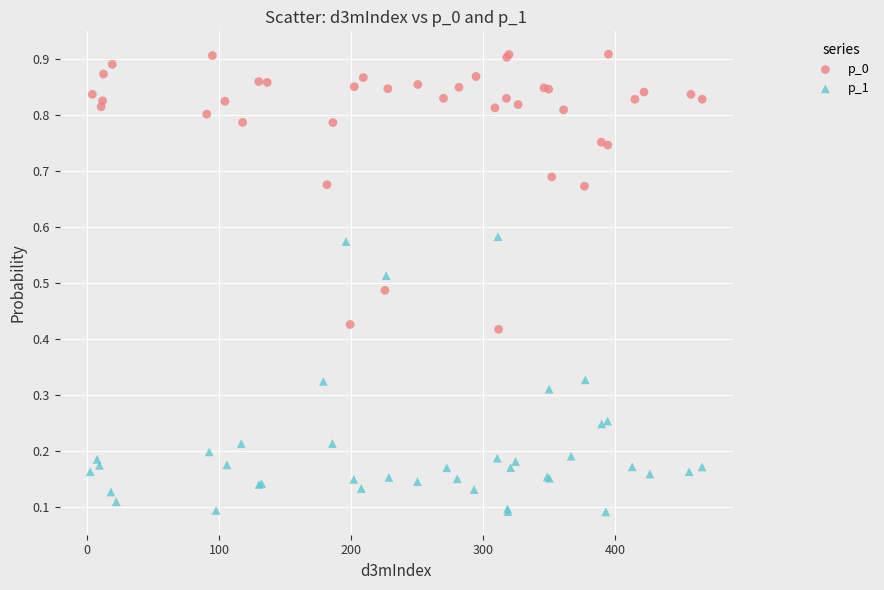

Which series reaches the minimum Y coordinate?

p_1